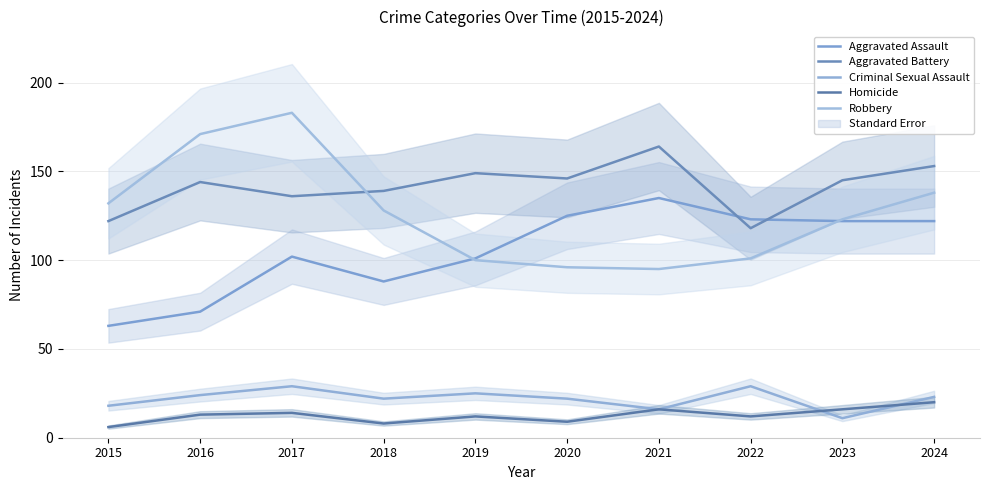

What is the value of the Aggravated Assault point at the 7th from the left?

135